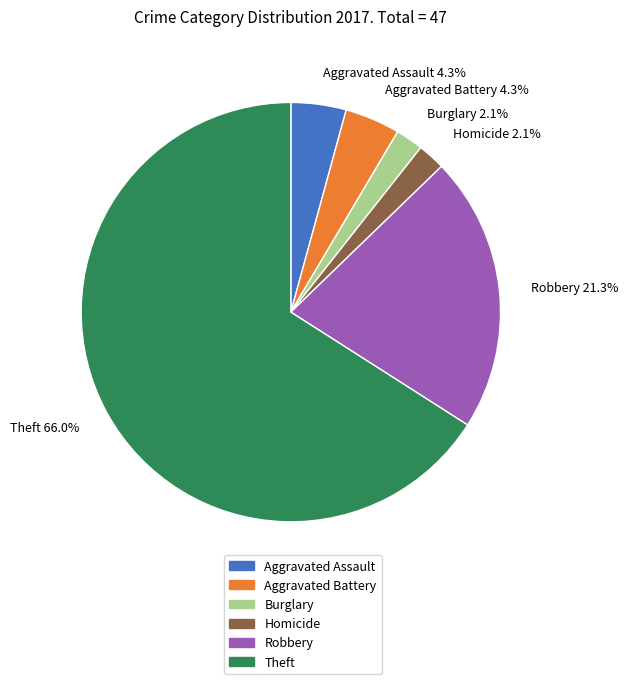

Is there a majority slice in this chart?

Yes